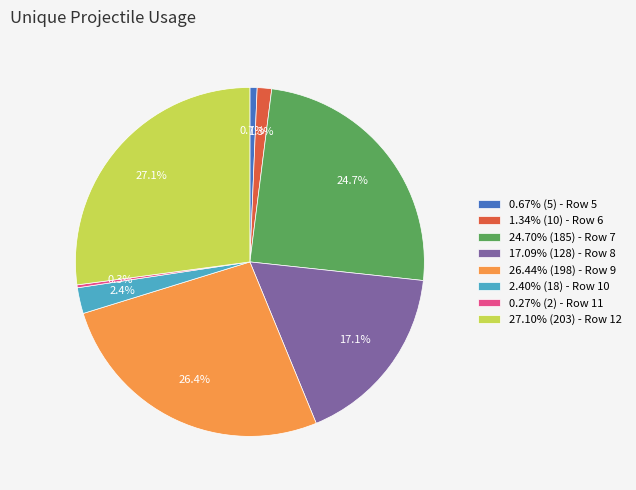

What percentage do 24.70% (185) - Row 7 and 0.67% (5) - Row 5 together represent?

25.4%